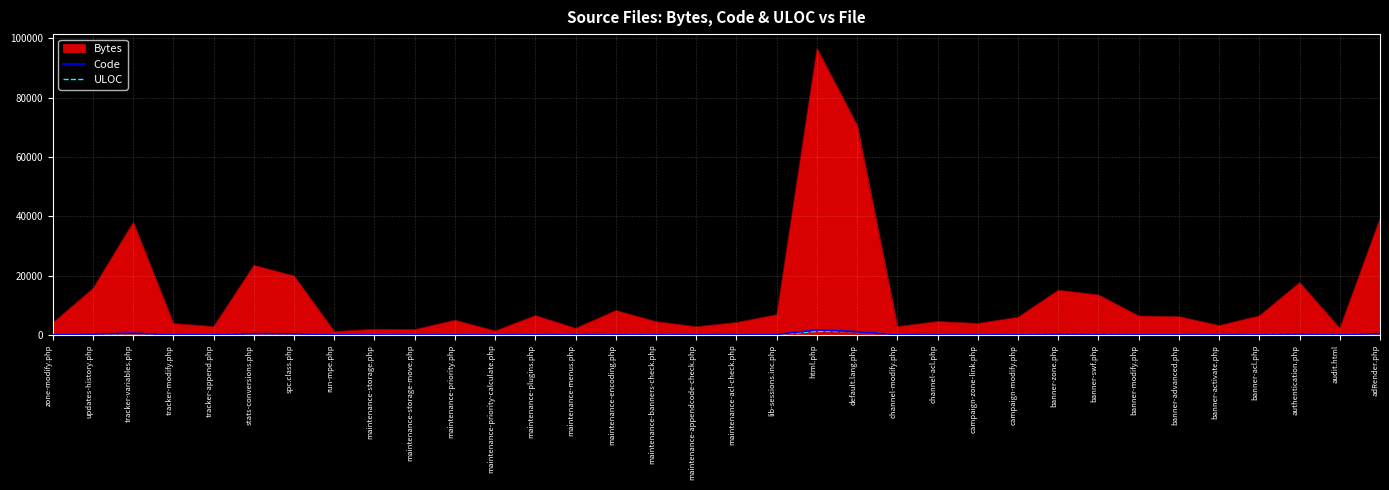

The value of Bytes at html.php is 159884. True or false?

False